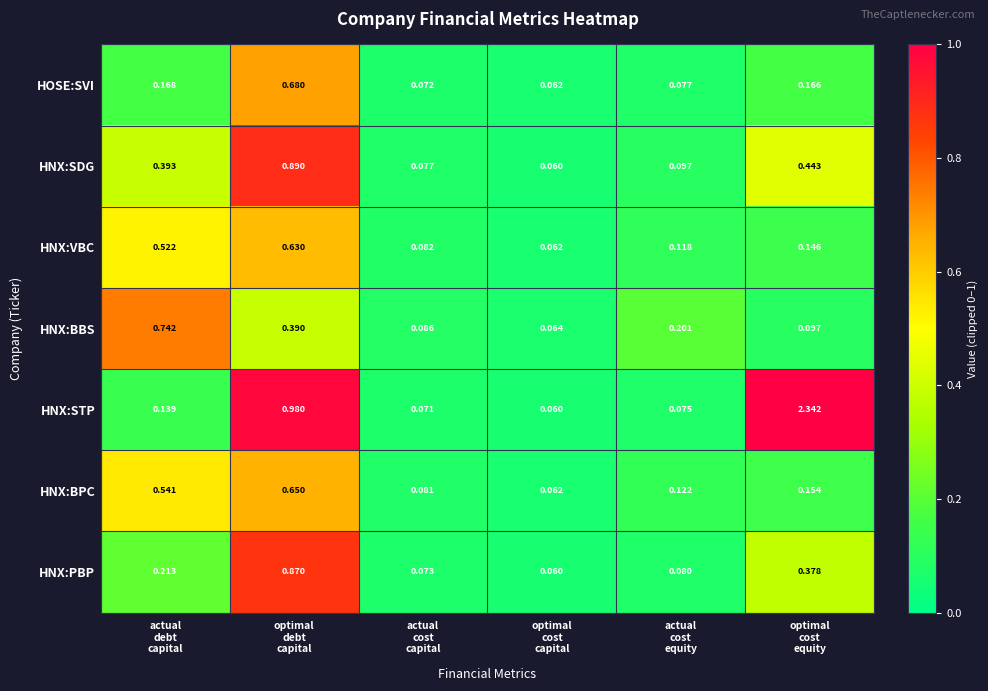

Which series has the widest spread of values?

HNX:STP